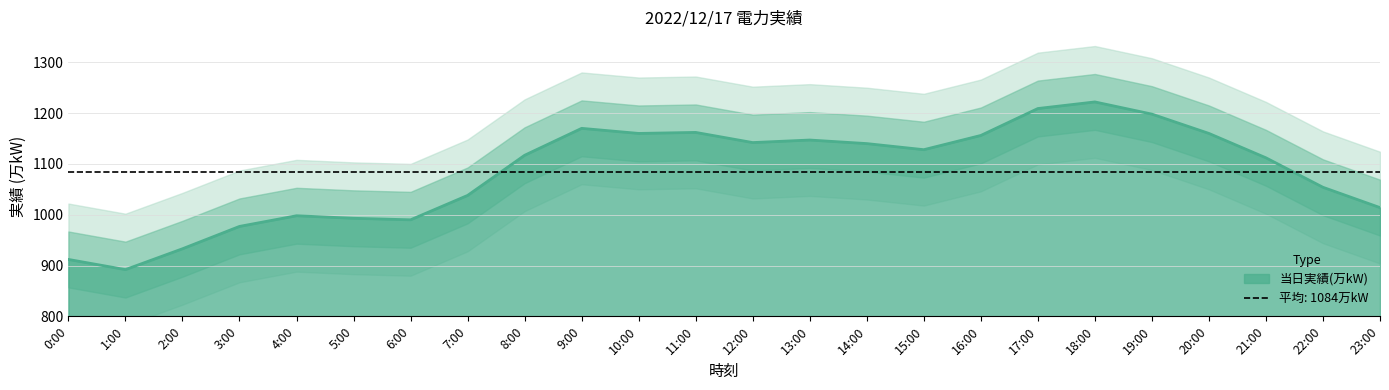

Rank the categories by value from highest to lowest.

18:00, 17:00, 19:00, 9:00, 11:00, 10:00, 20:00, 16:00, 13:00, 12:00, 14:00, 15:00, 8:00, 21:00, 22:00, 7:00, 23:00, 4:00, 5:00, 6:00, 3:00, 2:00, 0:00, 1:00